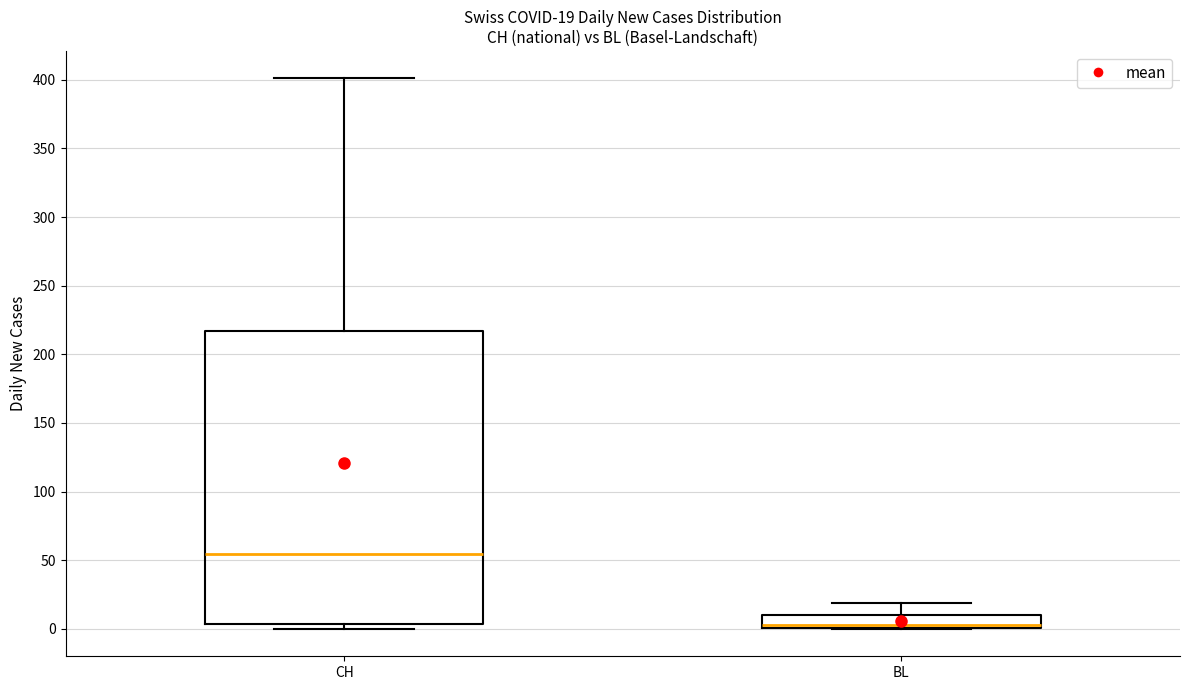

Comparing the boxes themselves (not the whiskers), which one is the tallest?

CH